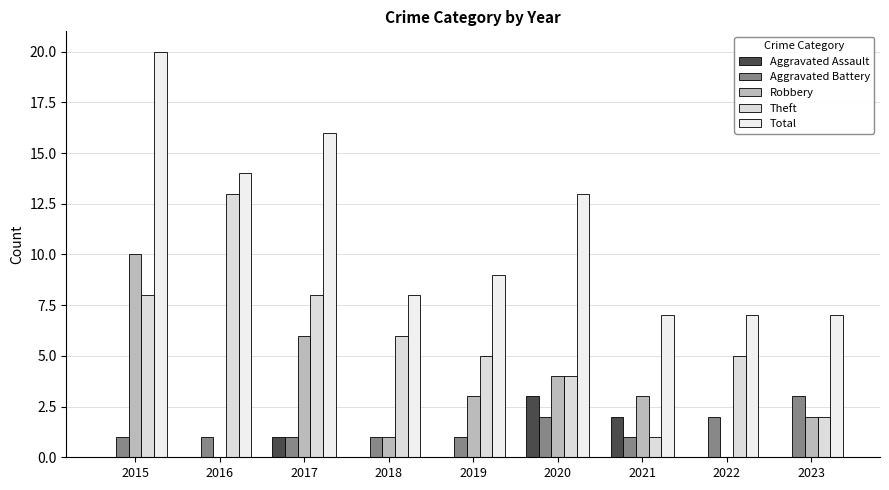

What is the value of the Aggravated Battery bar at the 7th from the left?

1